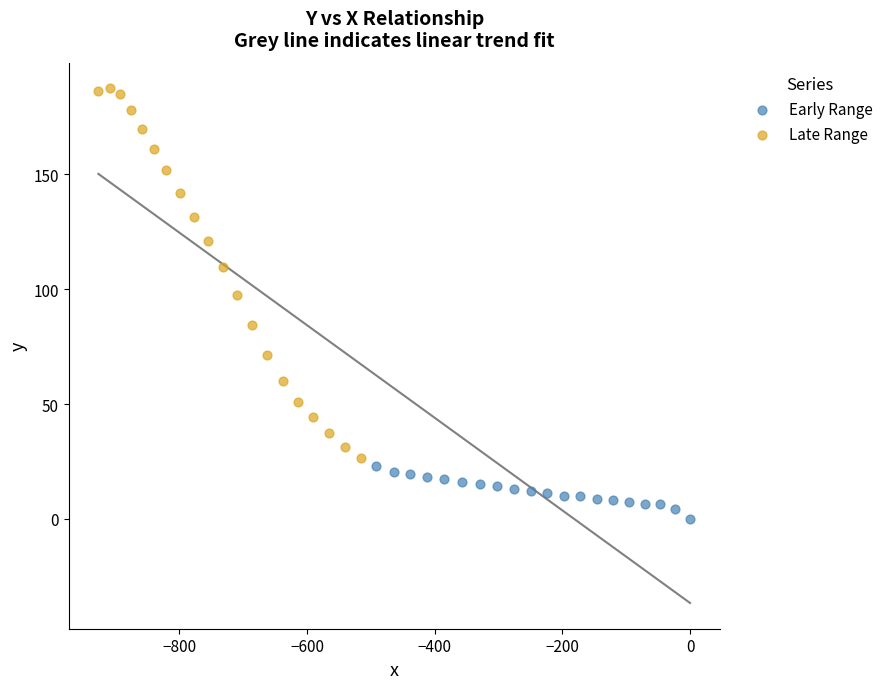

Which series reaches the maximum Y coordinate?

Late Range